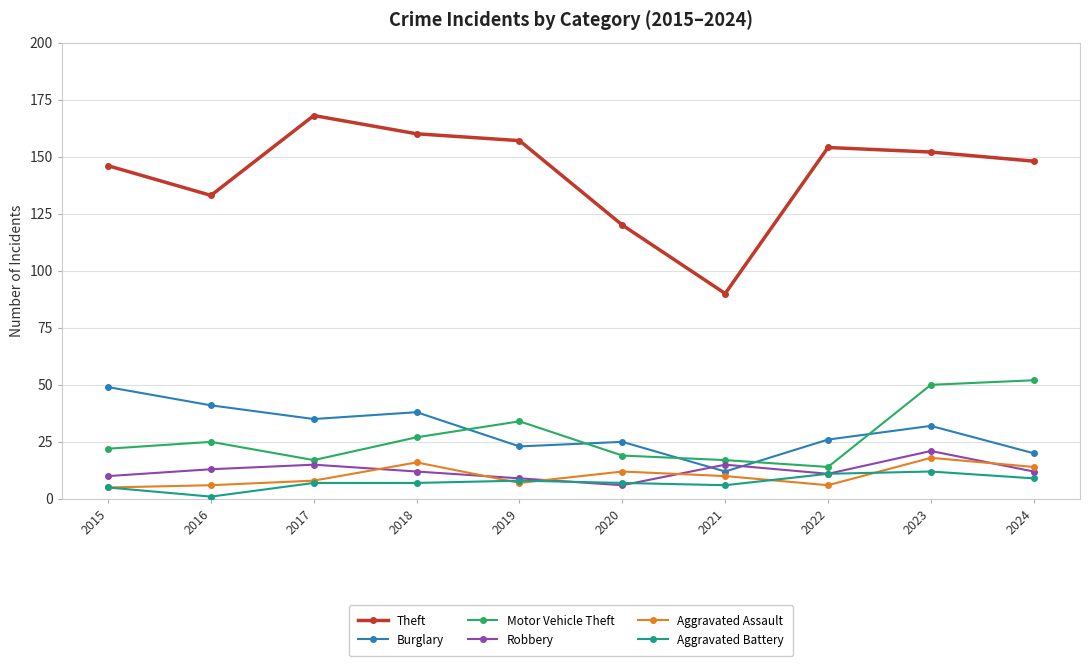

At which category is the sum across all series the highest?

2023